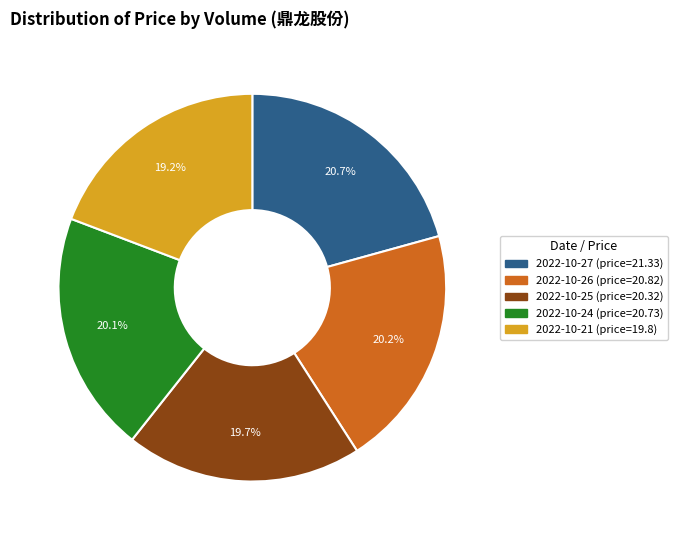

Does any single category account for the majority?

No